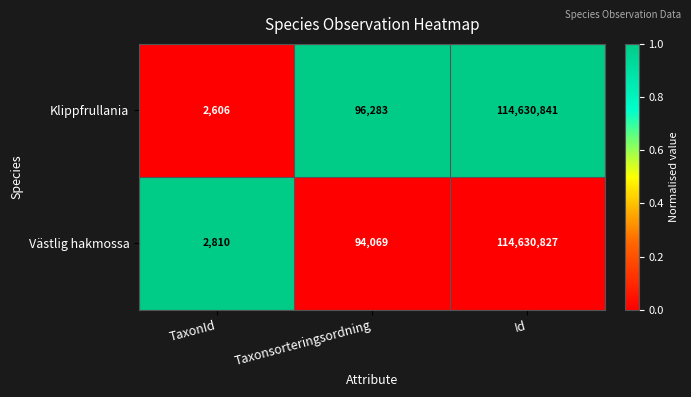

Where is Västlig hakmossa nearest to the value 57316818?

Taxonsorteringsordning